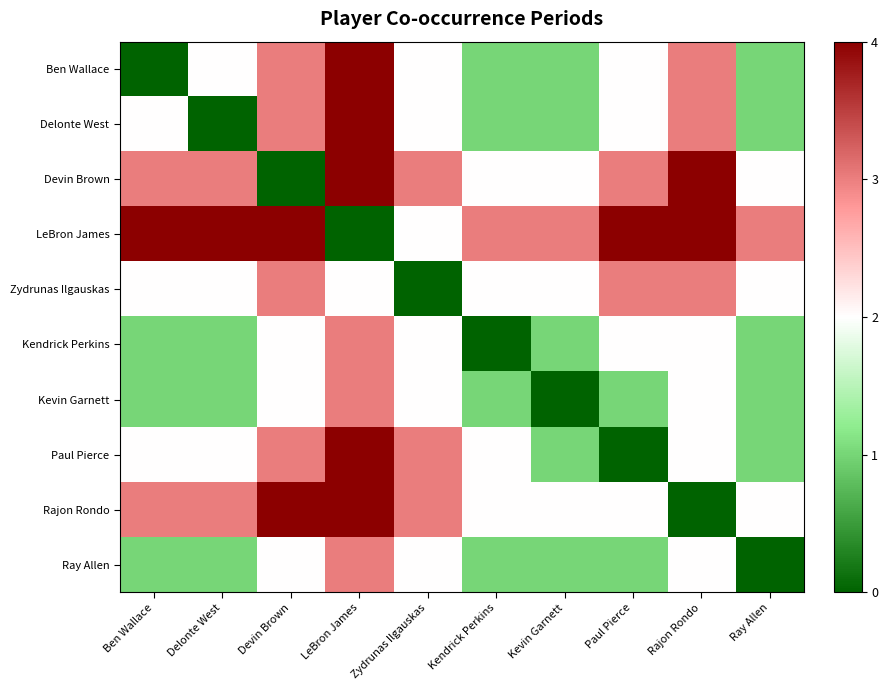

Which category has the lowest value across all series?

Ben Wallace